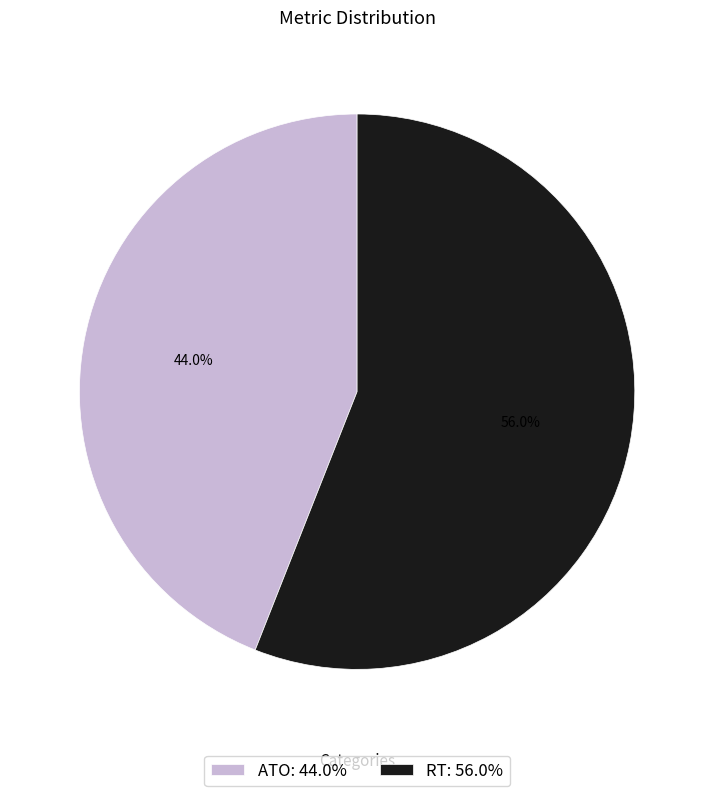

To the nearest percent, what is the average slice percentage?

50%